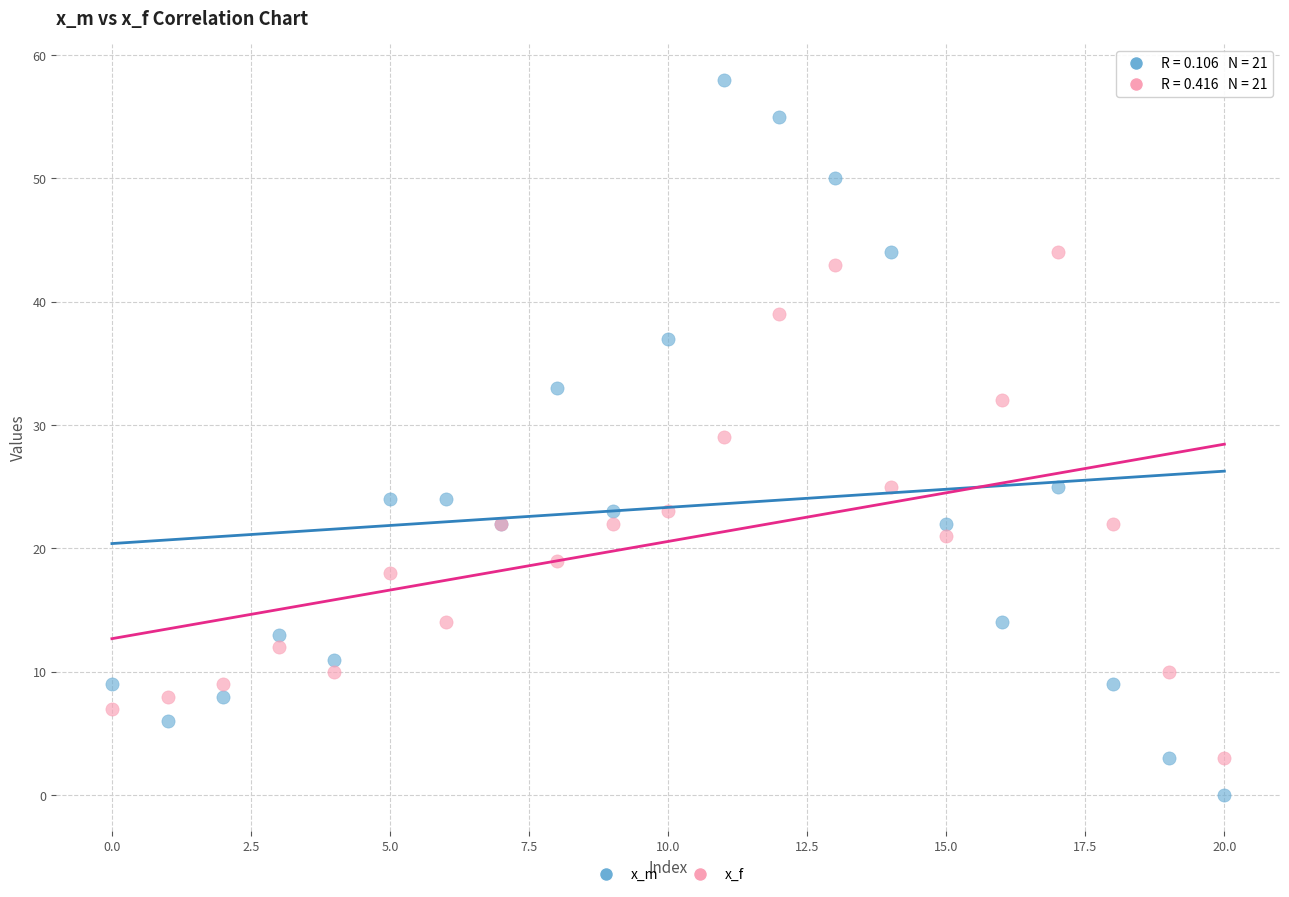

Which series reaches the maximum Y coordinate?

x_m